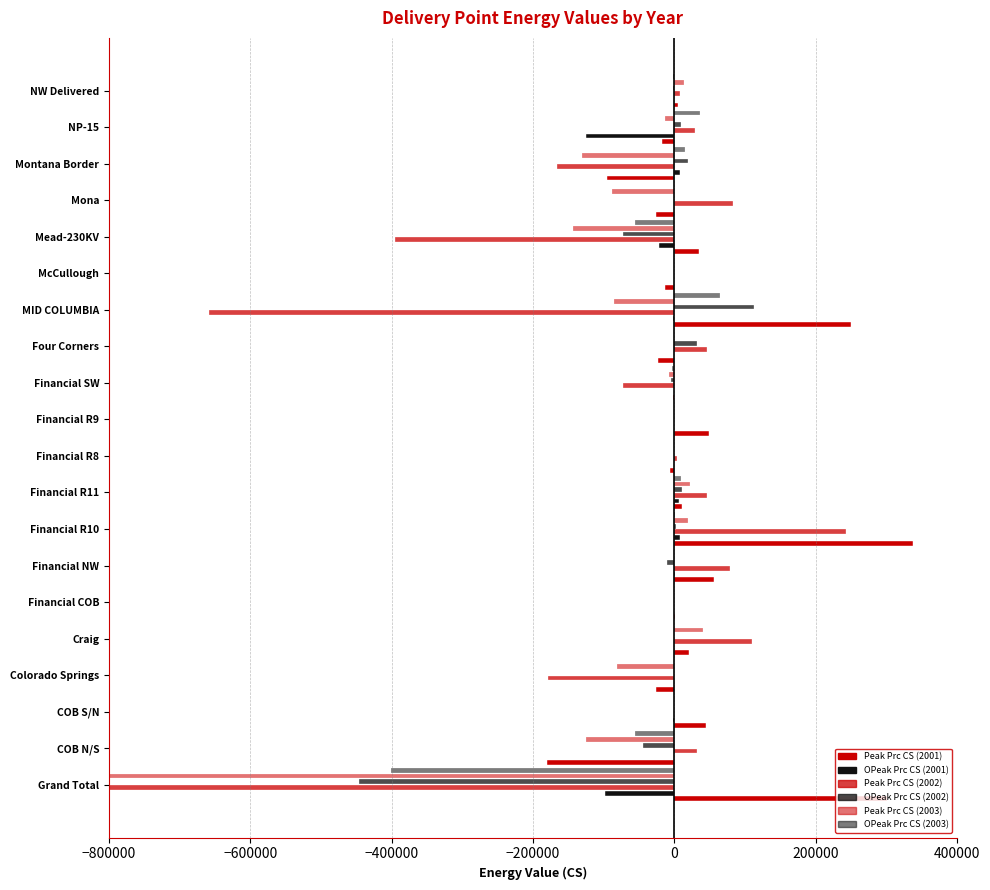

How many bars are there in total?

120